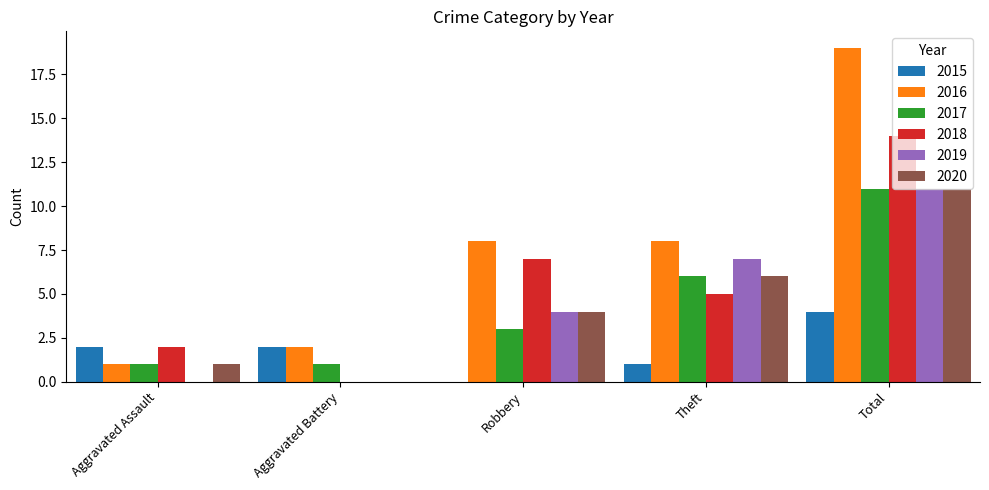

Which label corresponds to the largest value in the chart?

Total